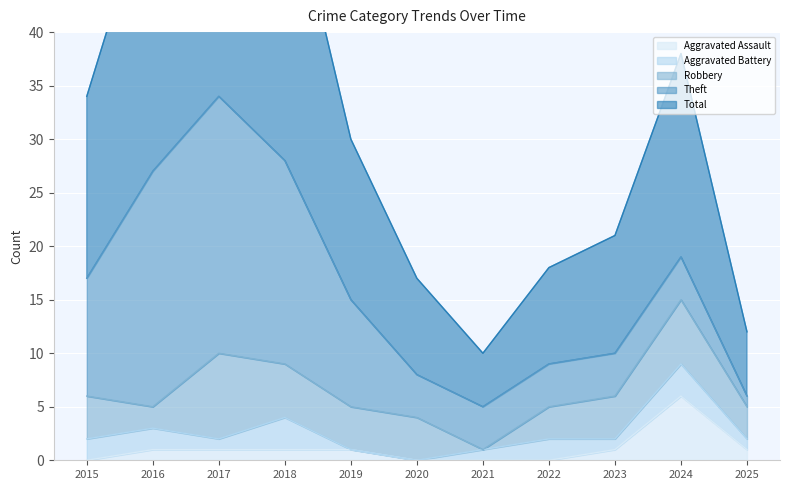

The Robbery series shows 4 at 2015. True or false?

True